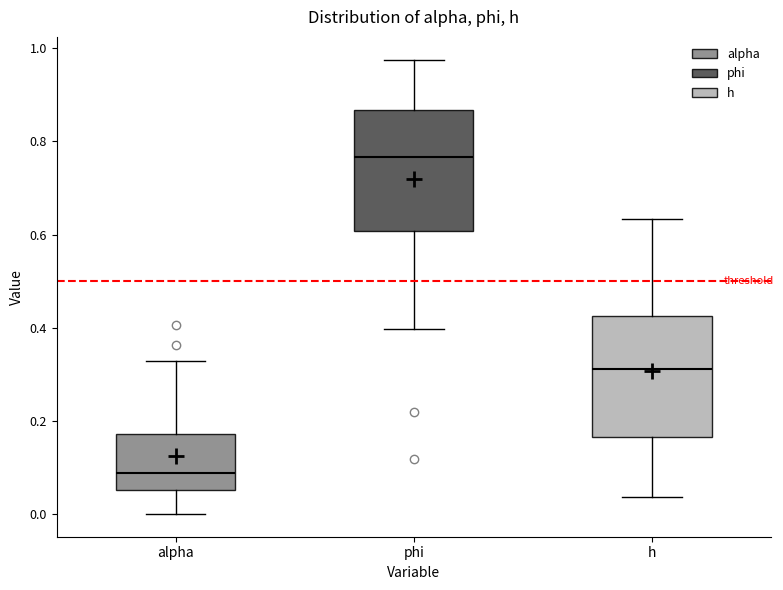

Where does the median line of the box for h sit on the y-axis? The values are not printed on the chart, so give them approximately, as read against the axis.

0.32